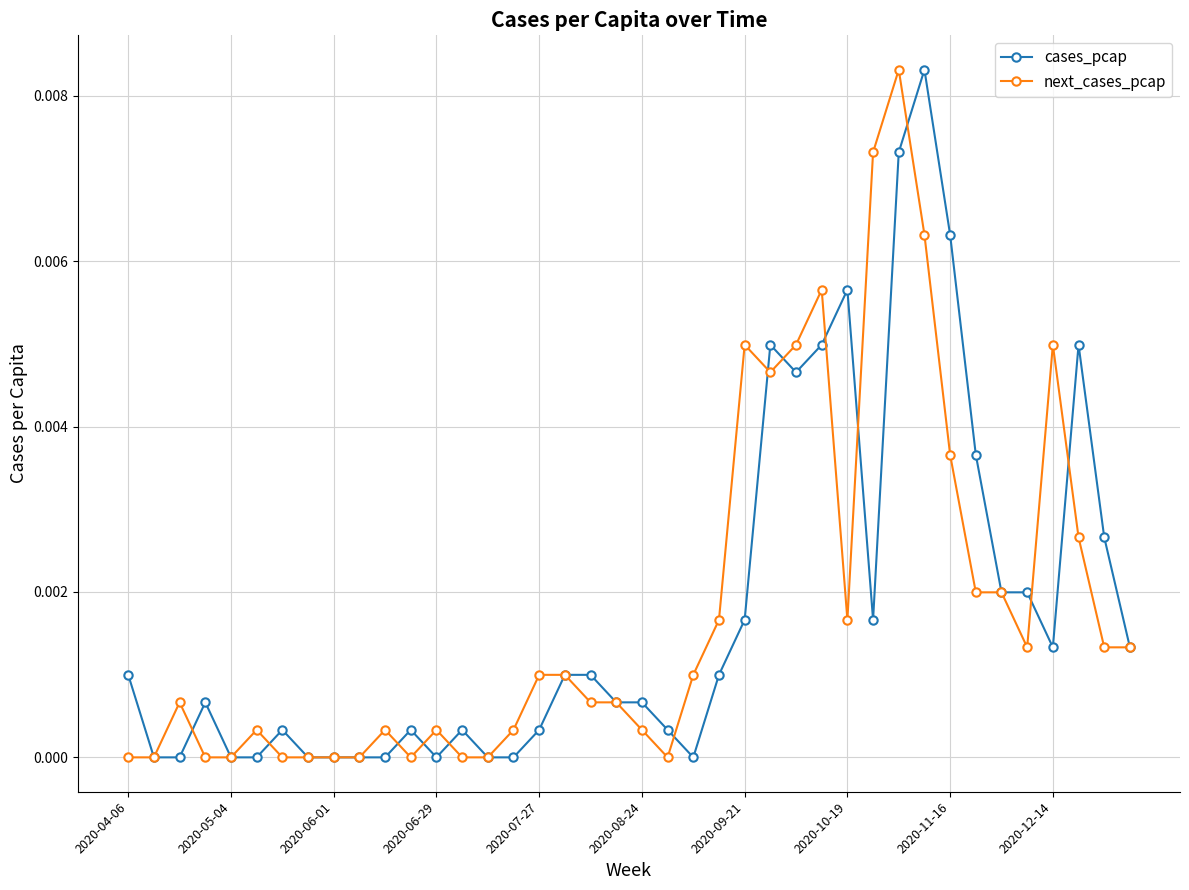

In next_cases_pcap, how many points are higher than both neighbors (excluding endpoints)?

8